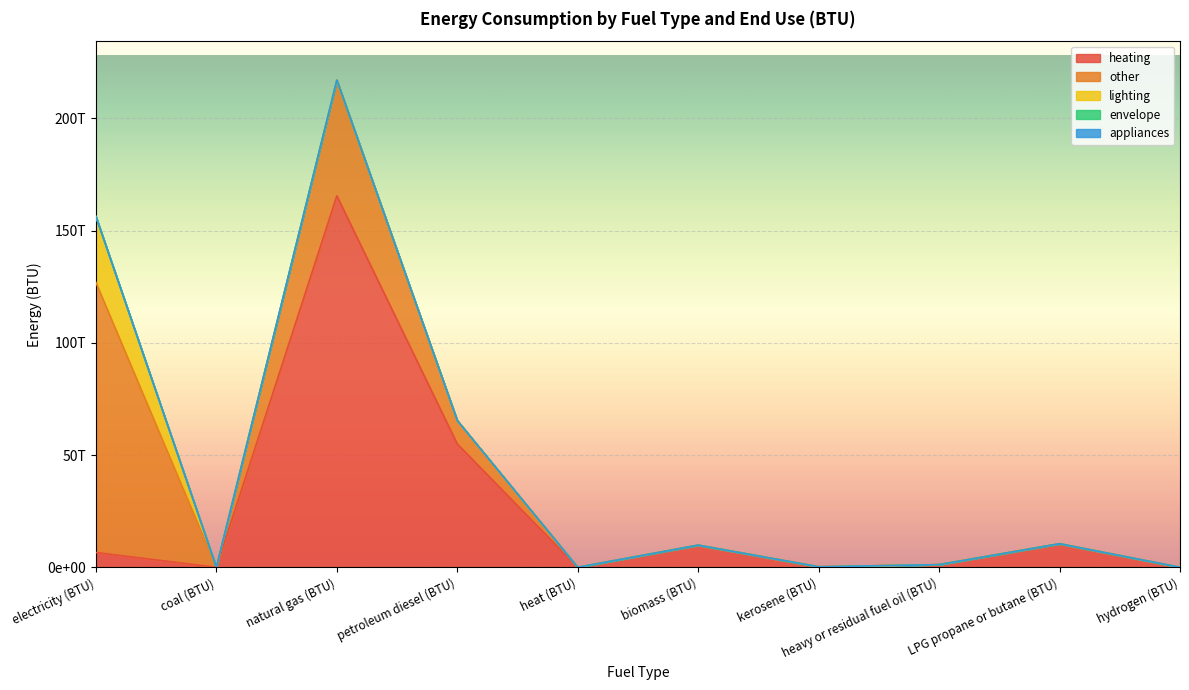

What is the highest value of the other series?

120276777692827.0